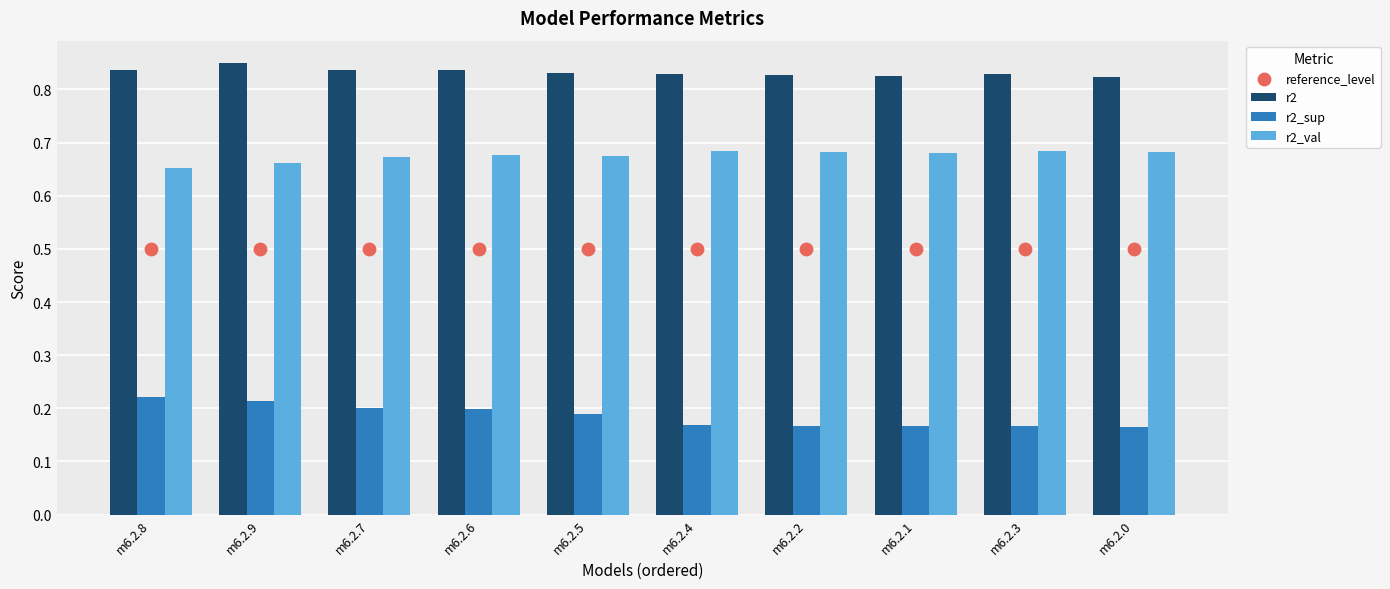

Is the value of r2_val at m6.2.7 greater than the value of r2_sup at m6.2.0?

Yes